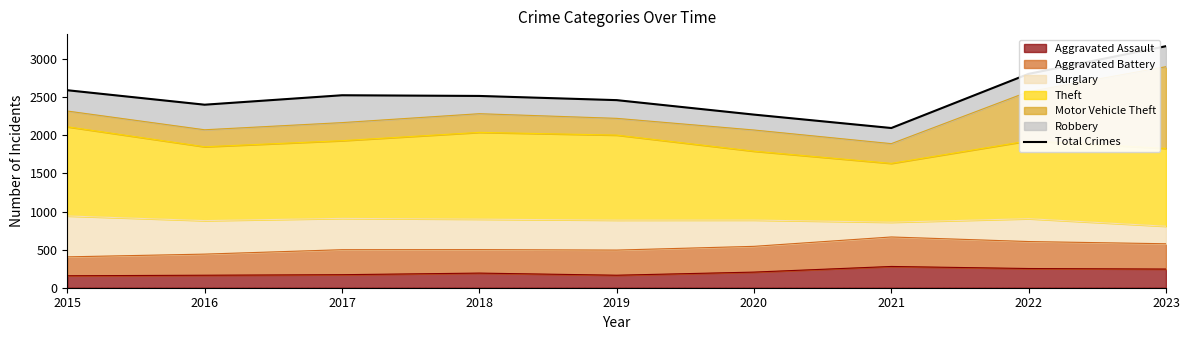

Reading left to right, extract all data points from this chart.

2015=2592	2016=2402	2017=2526	2018=2517	2019=2462	2020=2272	2021=2096	2022=2807	2023=3170